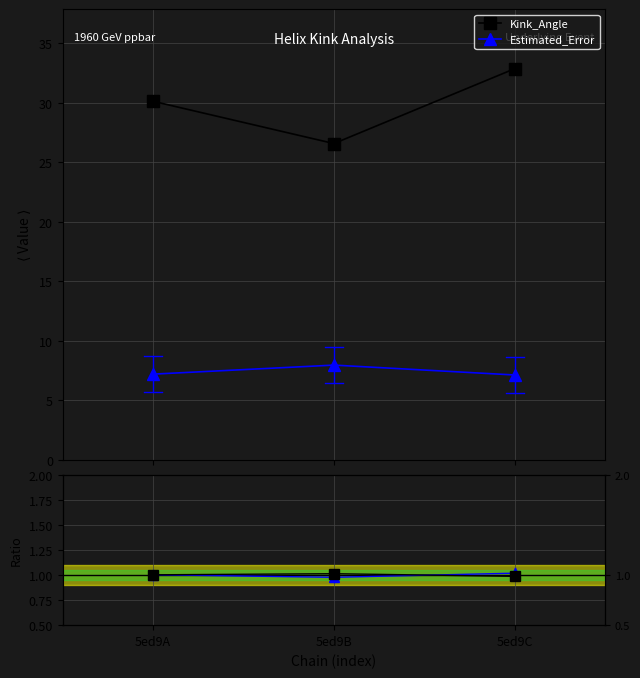

The n_radius ratio series shows 1.0 at 5ed9C. True or false?

True